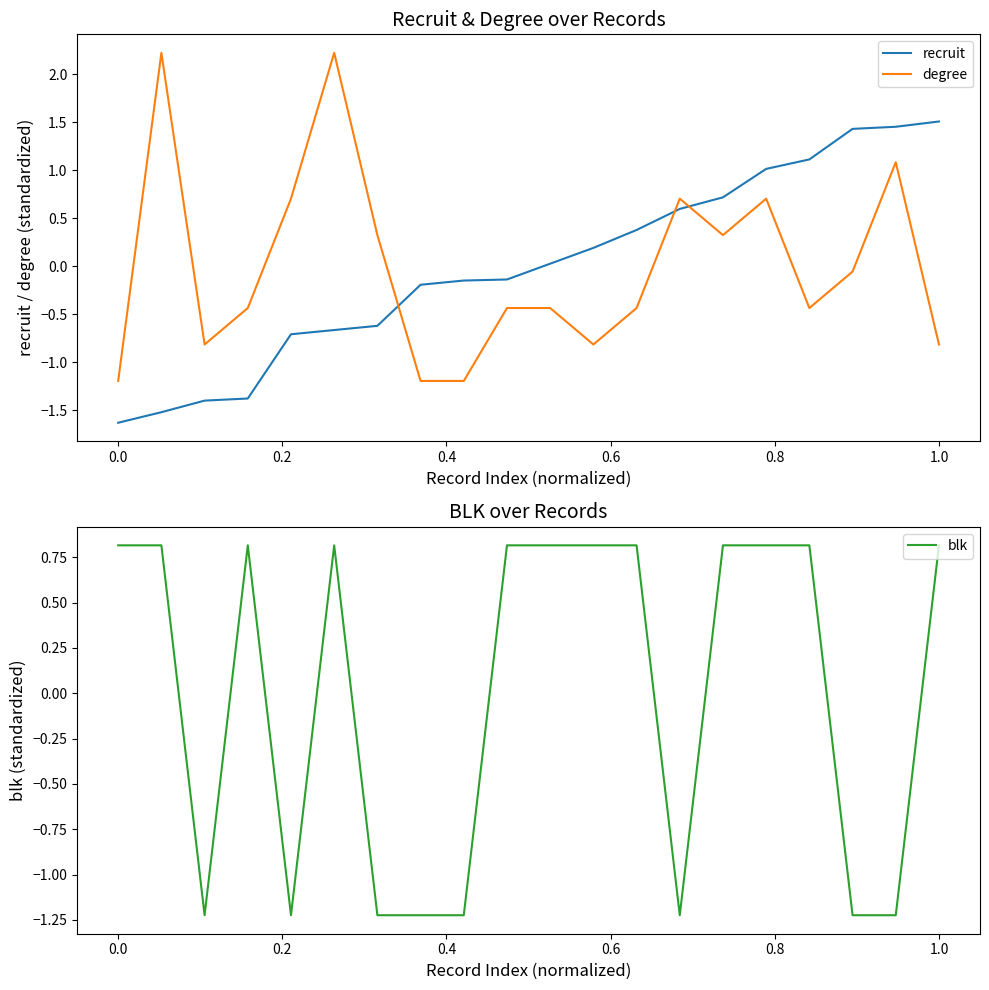

After their last crossing, which series has the higher values: recruit or degree?

recruit